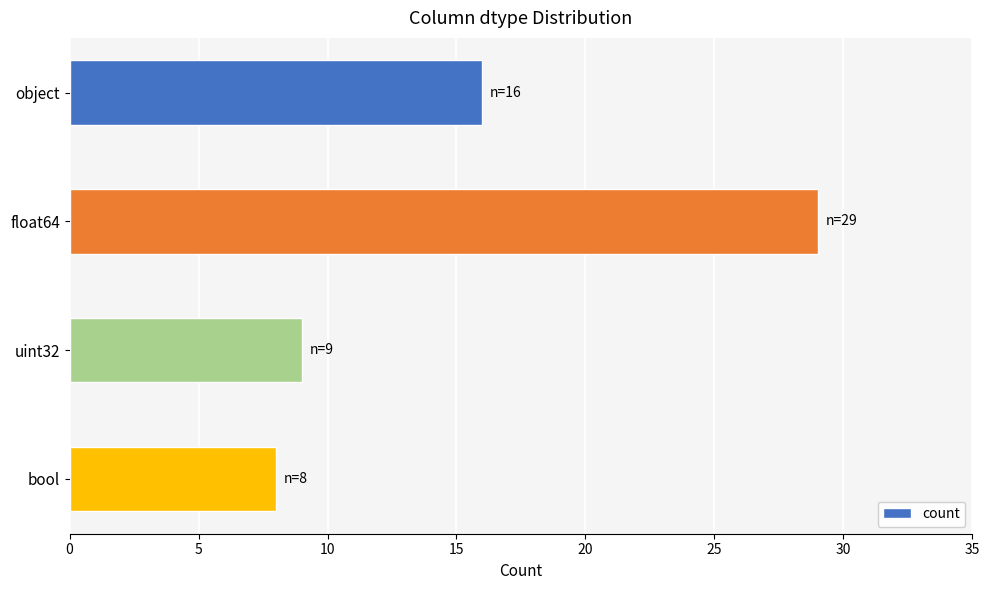

What is the change in value from float64 to bool?

-21